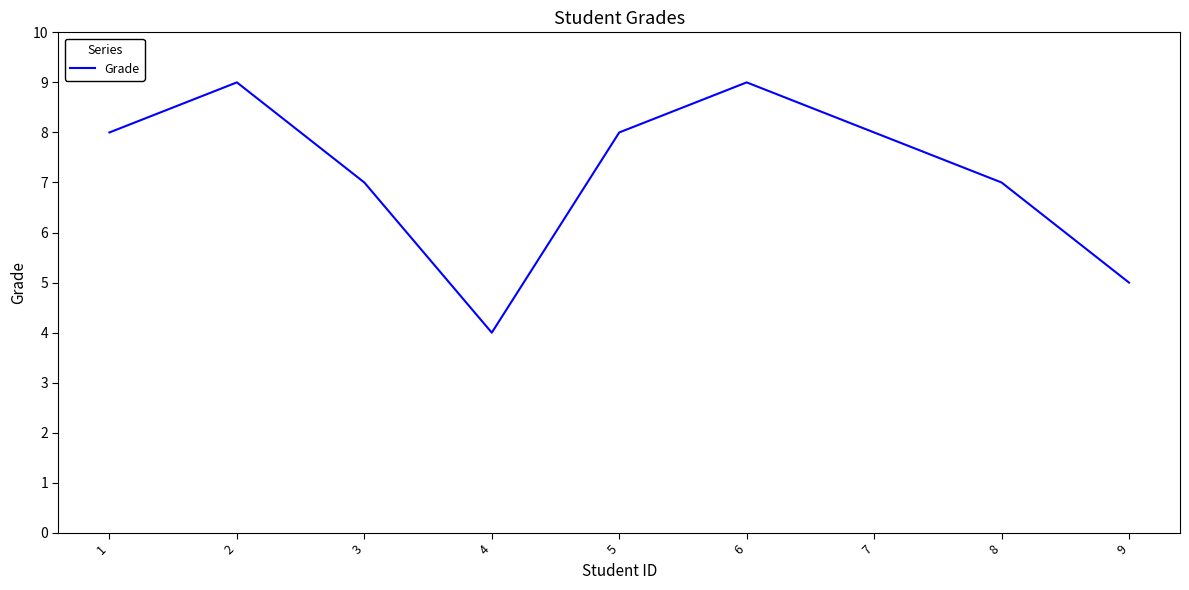

Reading right to left, transcribe all the data shown in this chart.

9=5	8=7	7=8	6=9	5=8	4=4	3=7	2=9	1=8